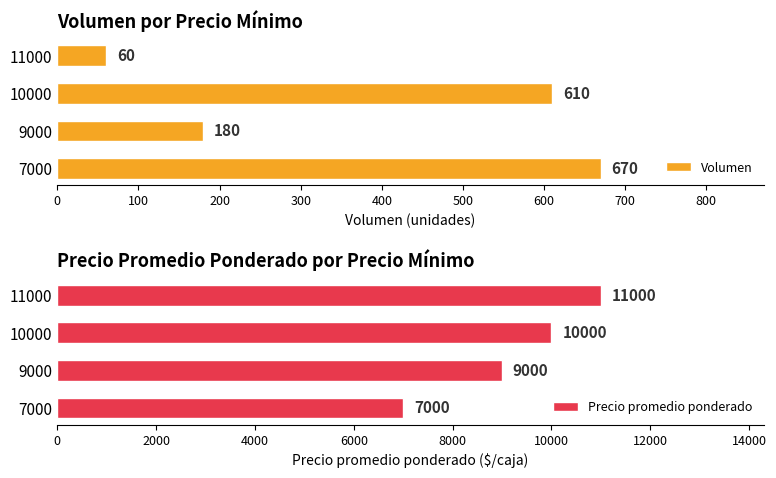

What is the maximum value for Volumen?

670